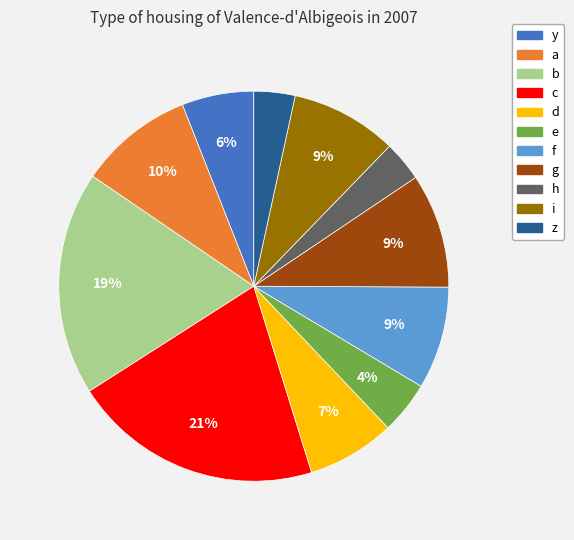

Is there any slice that represents more than half of the pie?

No